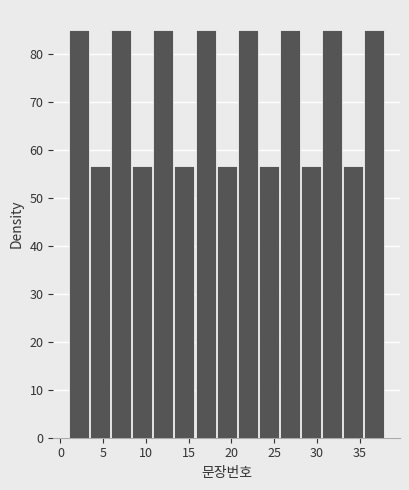

Reading left to right, list every bar in this chart as the range it spans on the x-axis followed by its height. Neither the bar edges nor the heights are printed on the chart, so give them approximately, as read against the axes.

1.0 to 3.5: 85
3.5 to 6.0: 57
6.0 to 8.5: 85
8.5 to 11.0: 57
11.0 to 13.5: 85
13.5 to 16.0: 57
16.0 to 18.5: 85
18.5 to 20.5: 57
20.5 to 23.0: 85
23.0 to 25.5: 57
25.5 to 28.0: 85
28.0 to 30.5: 57
30.5 to 33.0: 85
33.0 to 35.5: 57
35.5 to 38.0: 85